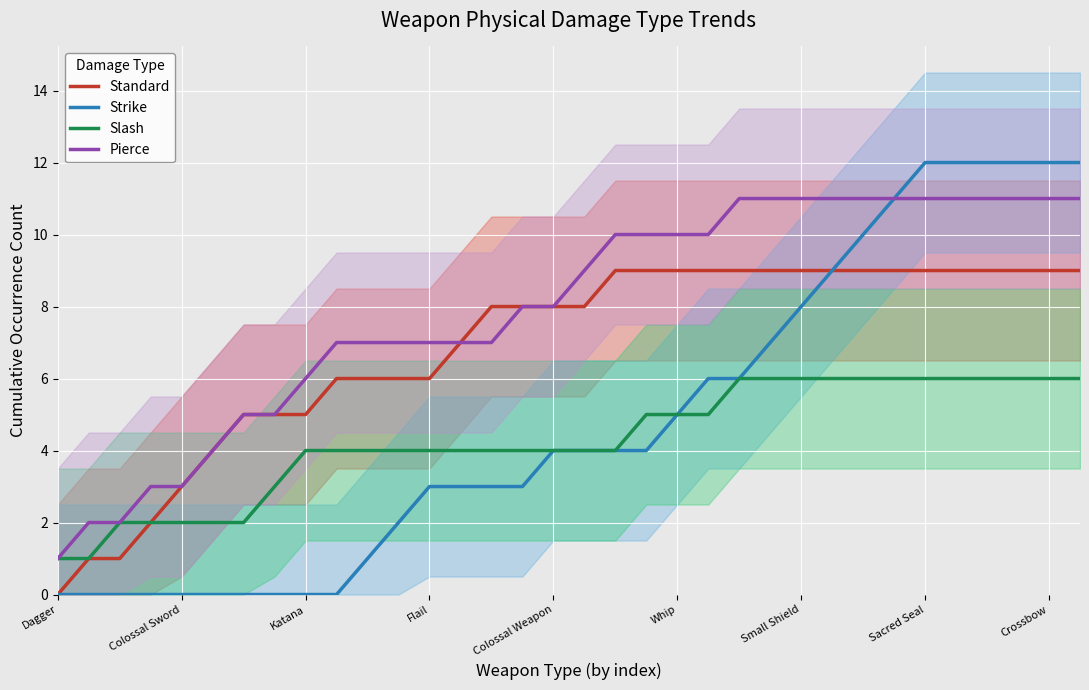

True or false: Slash and Strike intersect in this chart.

False